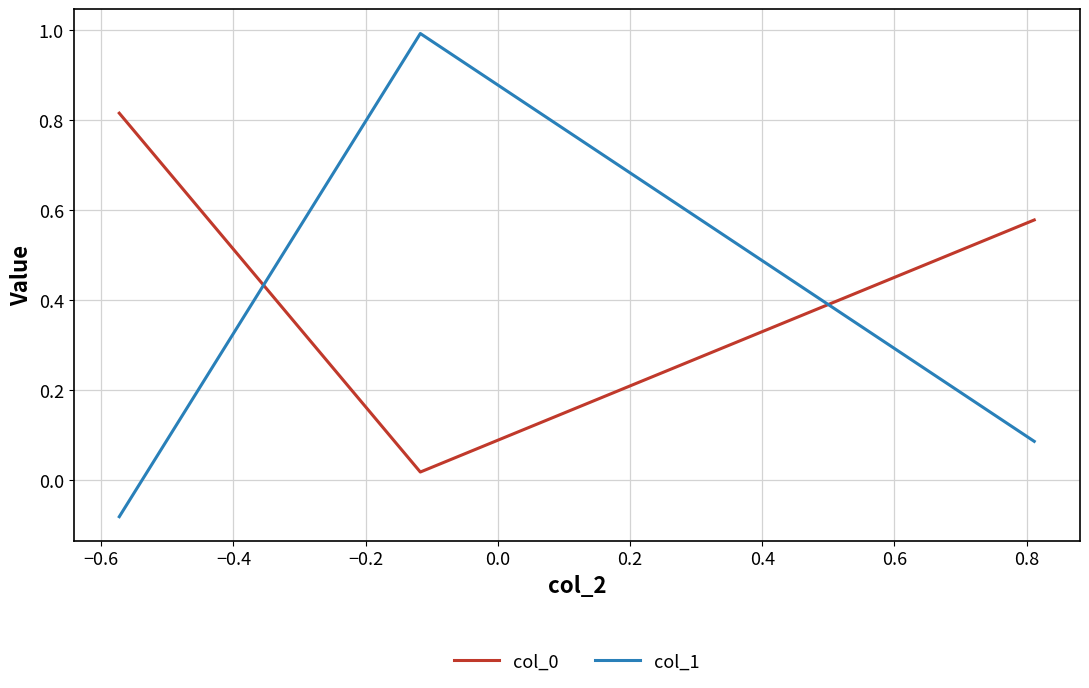

What is the sum of all col_1 values?

1.0